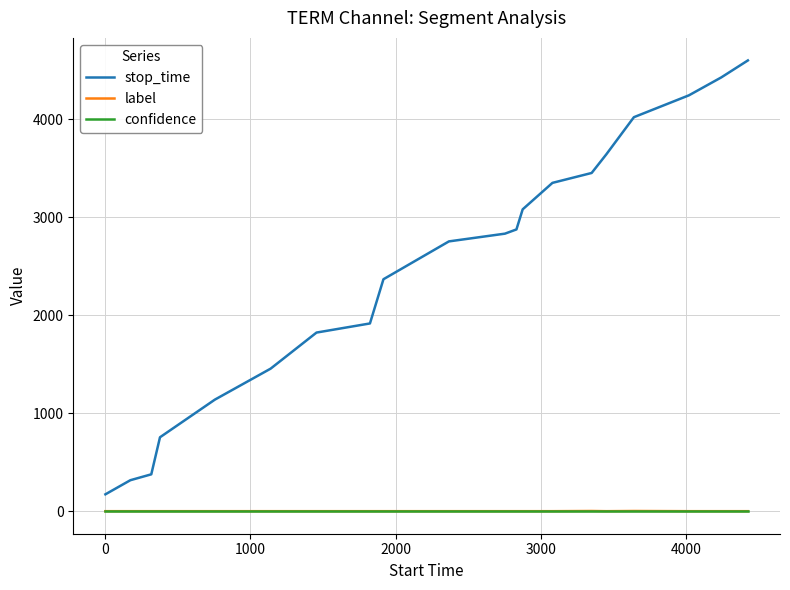

Which series has the widest spread of values?

stop_time